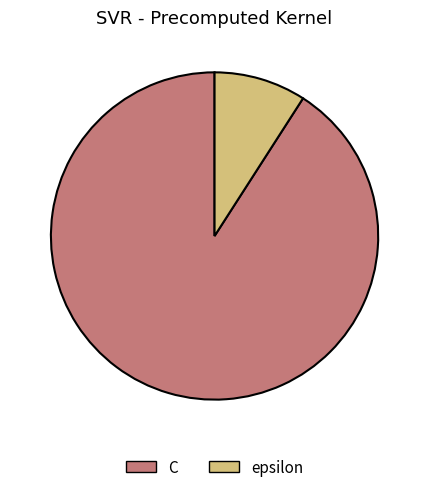

Which has a higher value, epsilon or C?

C